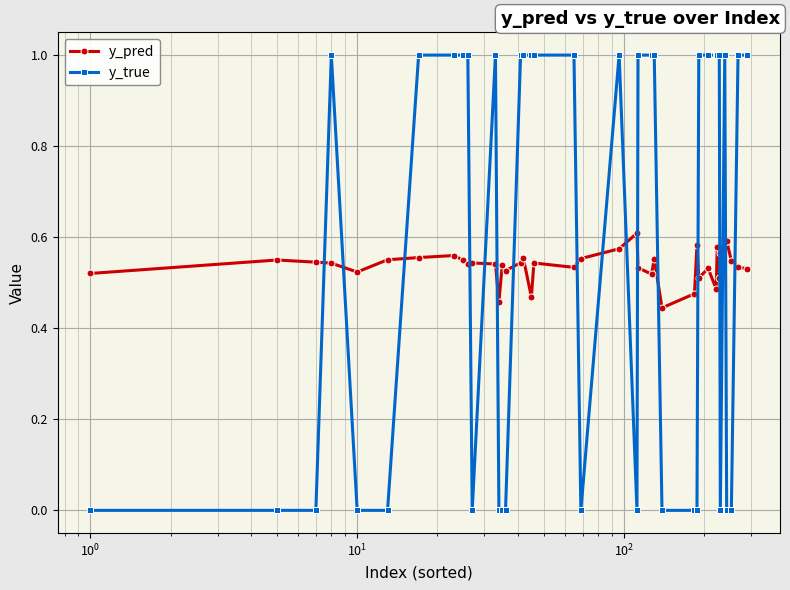

True or false: y_true has more than 0 interior local peaks.

True